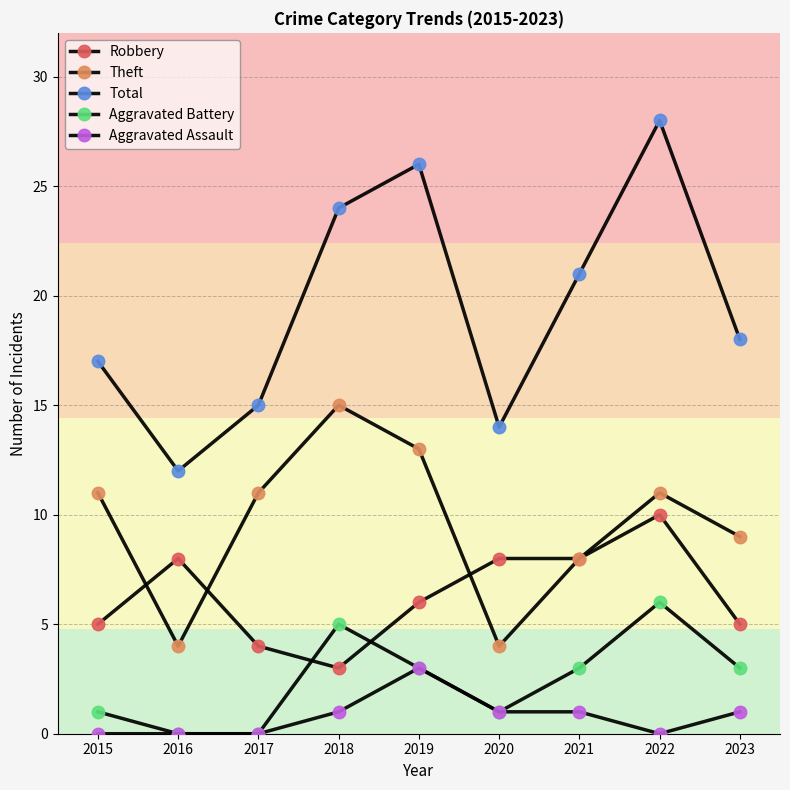

How many lines are shown in the chart?

5